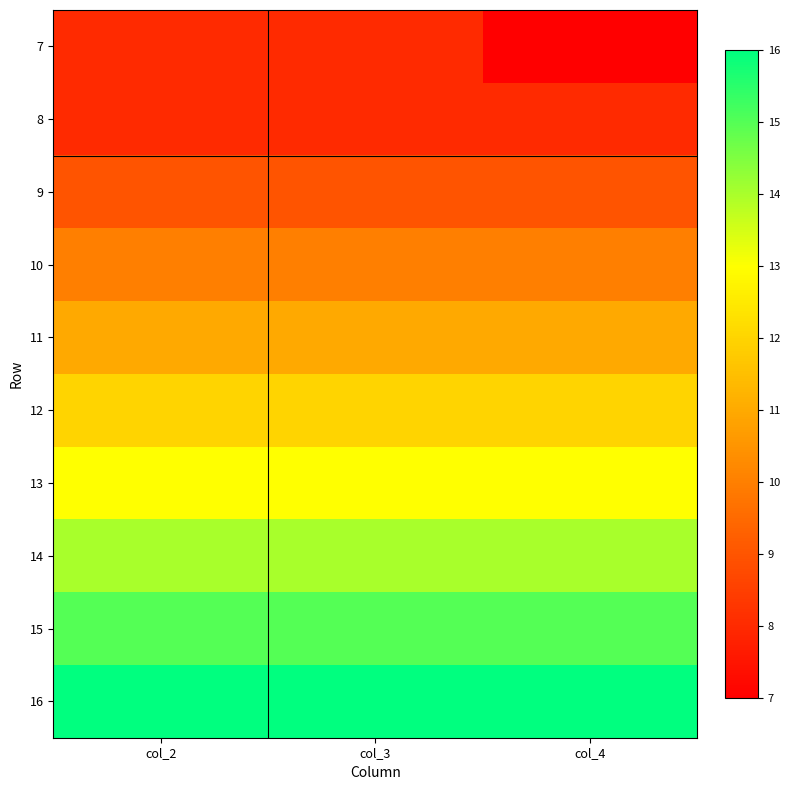

Between col_4 and col_3, which is larger?

col_3